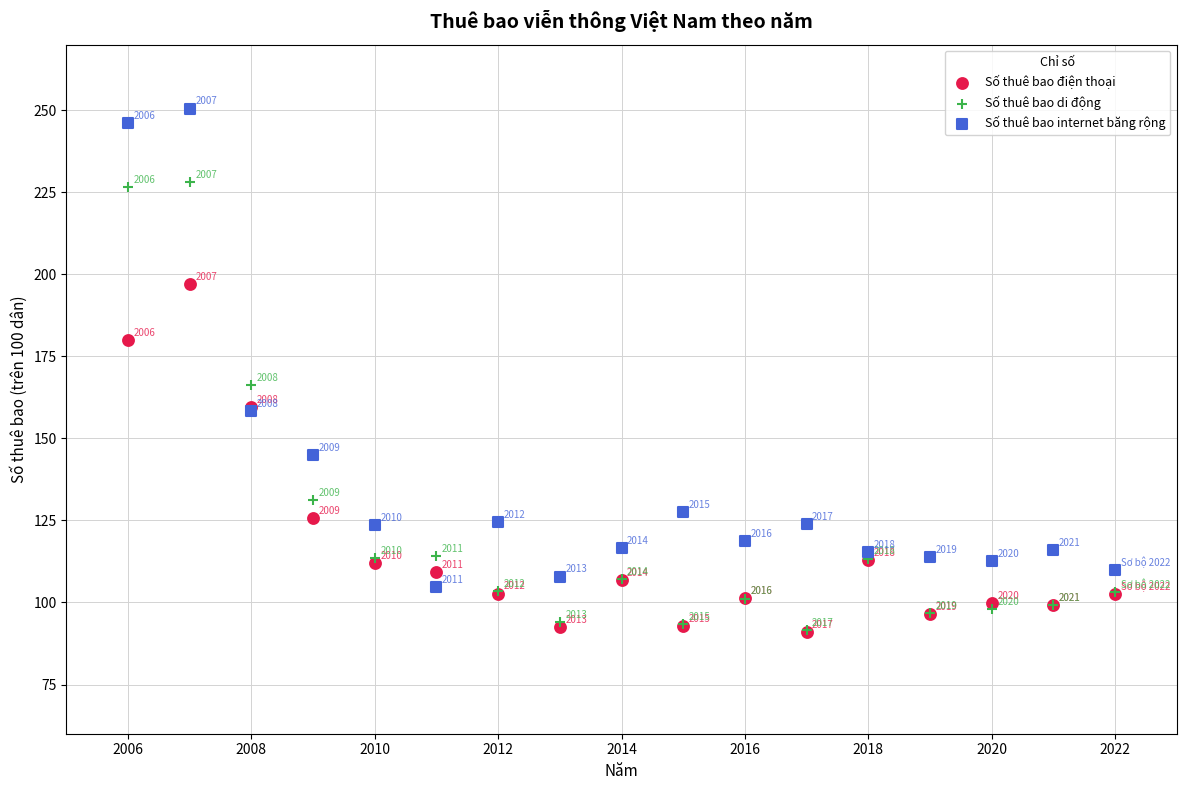

Which series has the largest Y range (max minus min)?

Số thuê bao internet băng rộng